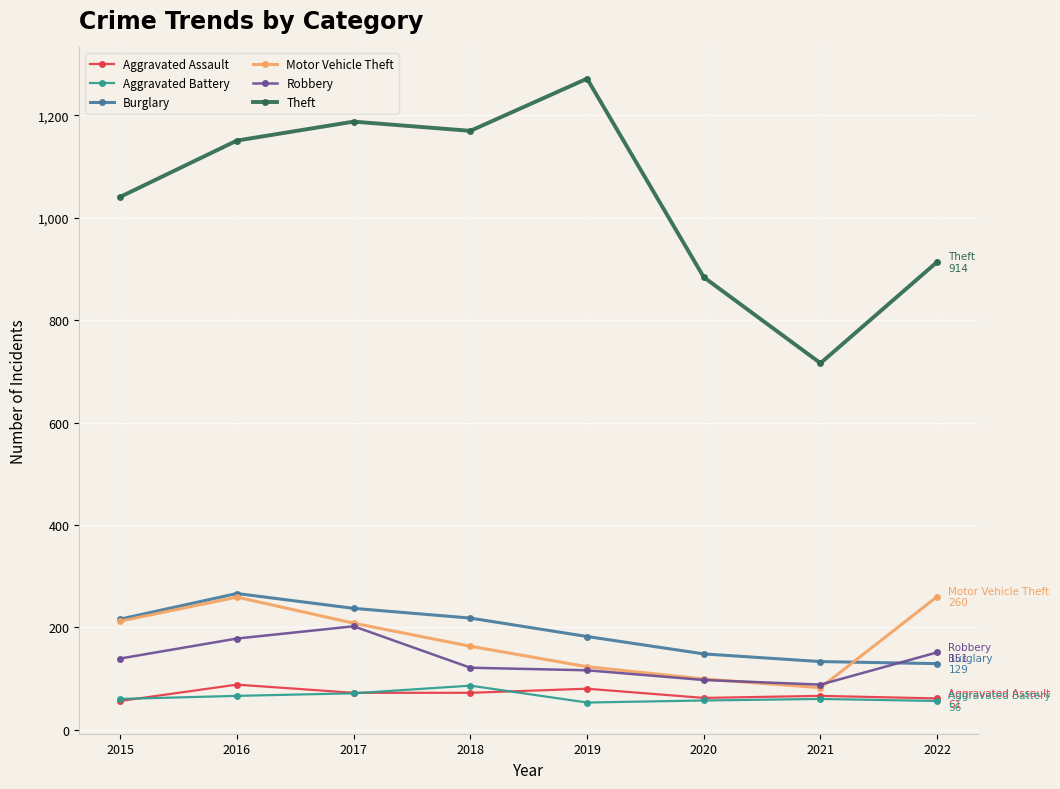

Count the number of data series in this chart.

6